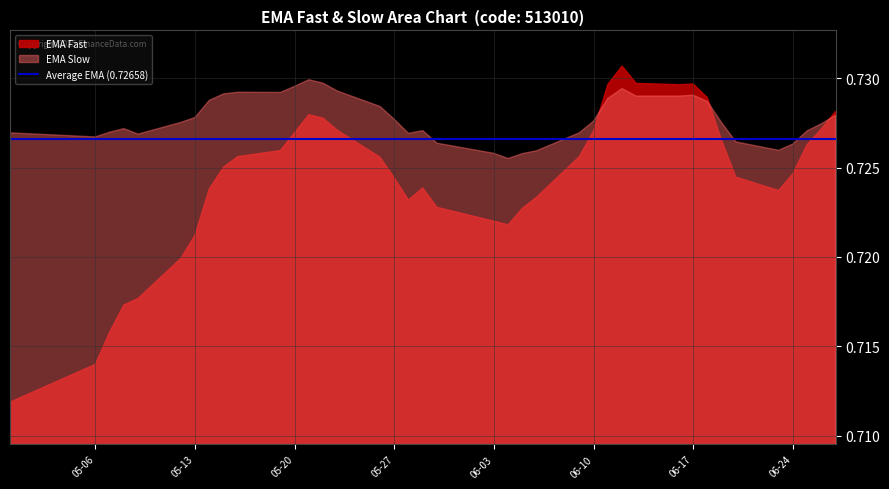

Which series ends up on top after the final intersection of ema_slow and ema_fast?

ema_fast